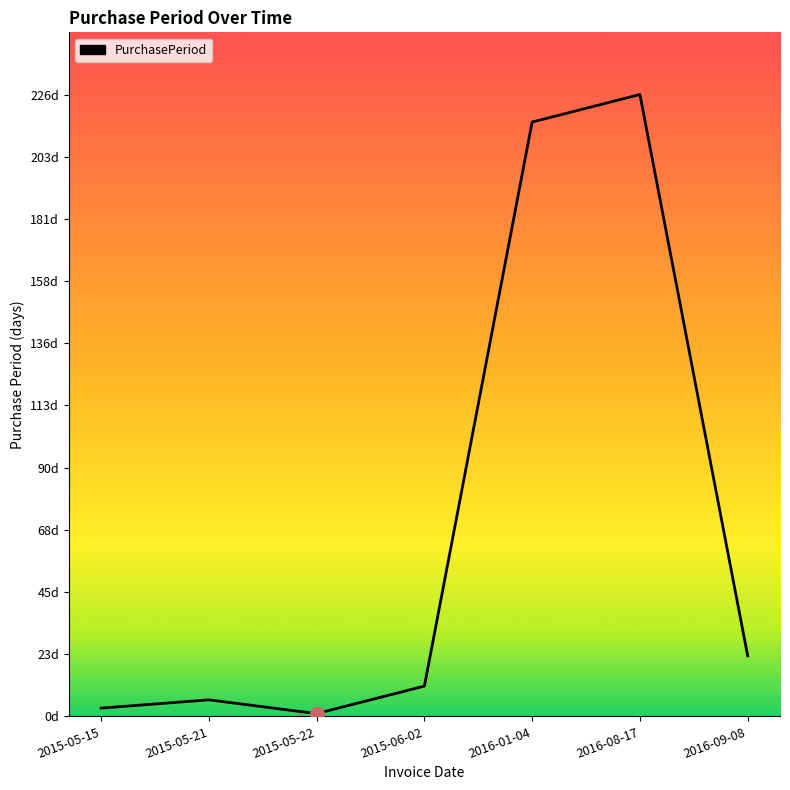

How many interior local valleys (lower than both neighbors) does the data have?

1